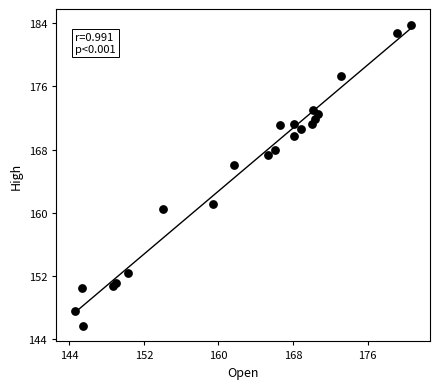

What is the range of X values (max minus min)?

36.1